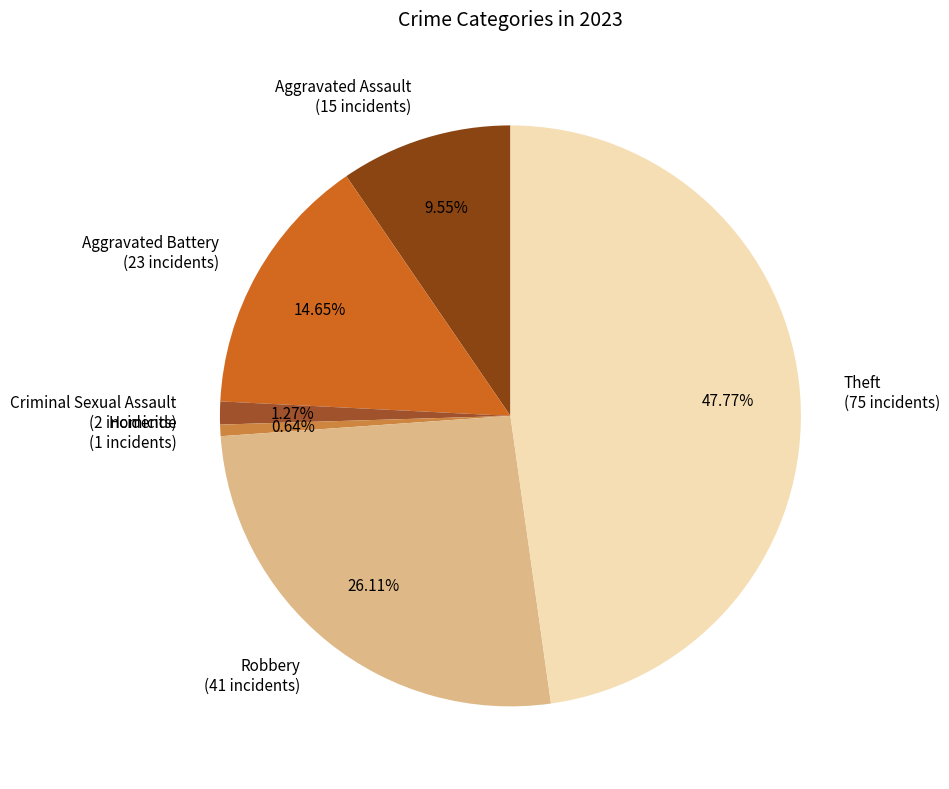

Which has a higher value, Theft (75 incidents) or Criminal Sexual Assault (2 incidents)?

Theft (75 incidents)